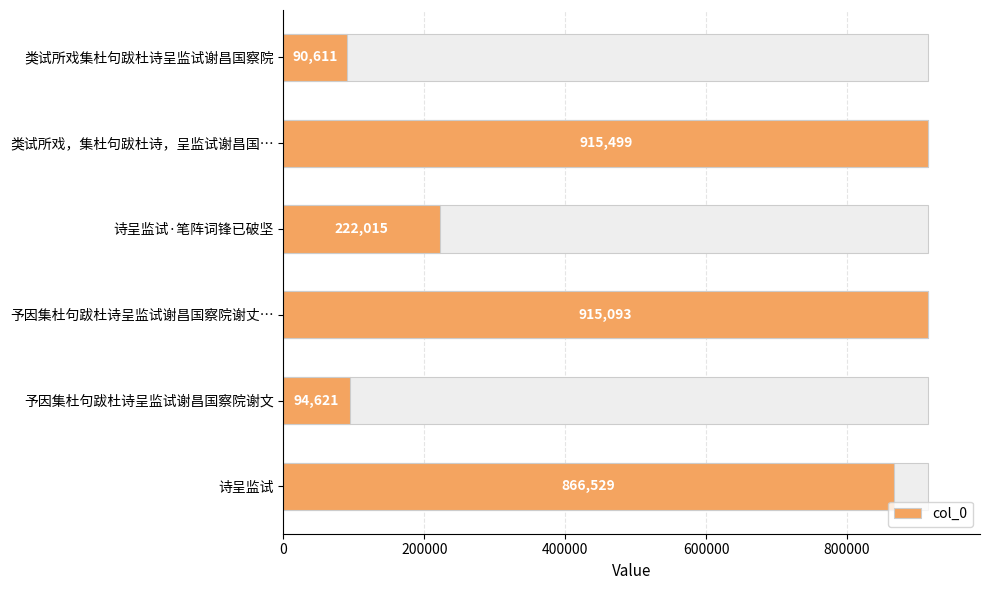

How many values exceed 866529?

2